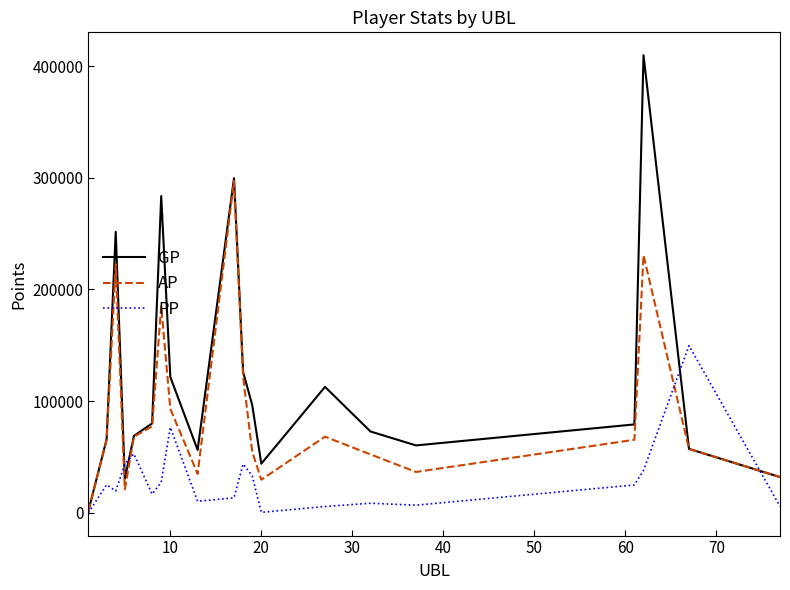

True or false: GP and PP cross at least once.

True